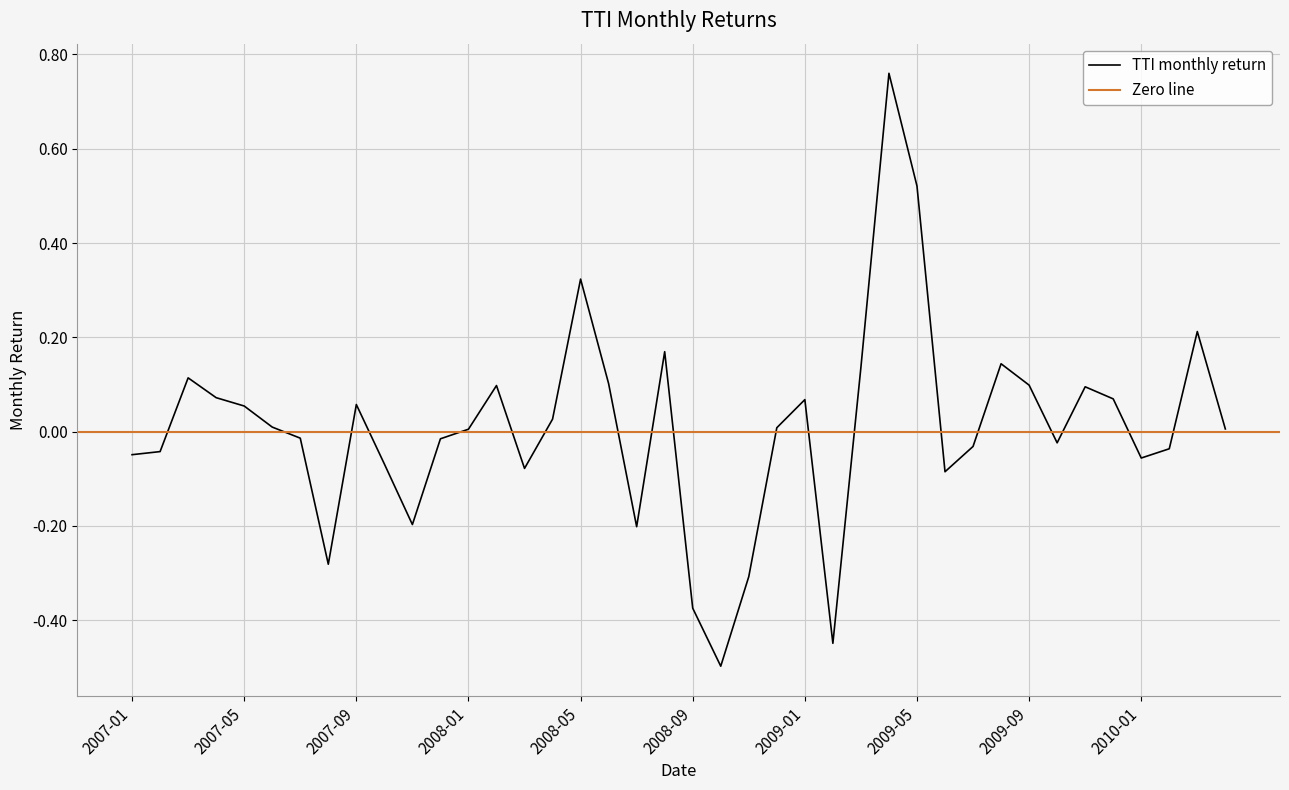

What is the label of the 22nd point from the left?

2008-10